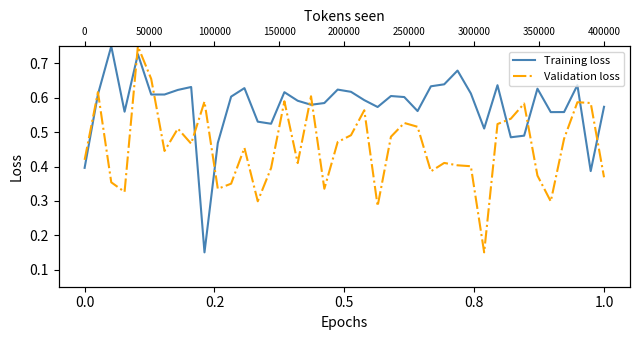

The value of Validation loss at 19 is 0.5. True or false?

True